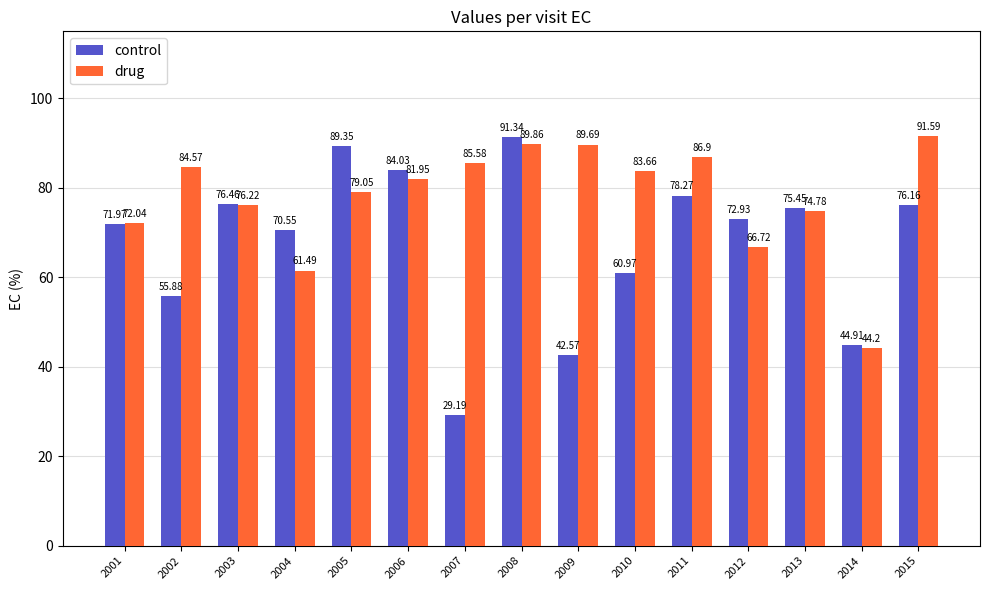

How many distinct data groups are displayed?

2